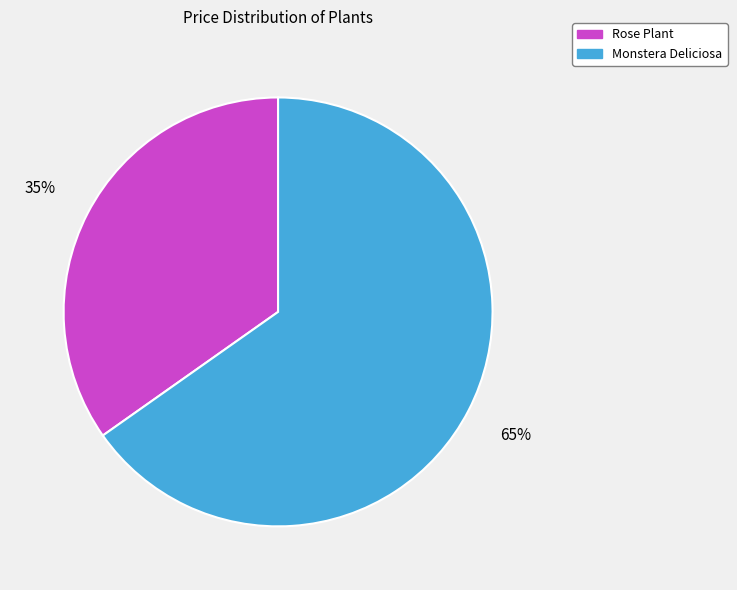

To the nearest percent, what portion does Monstera Deliciosa represent?

65%